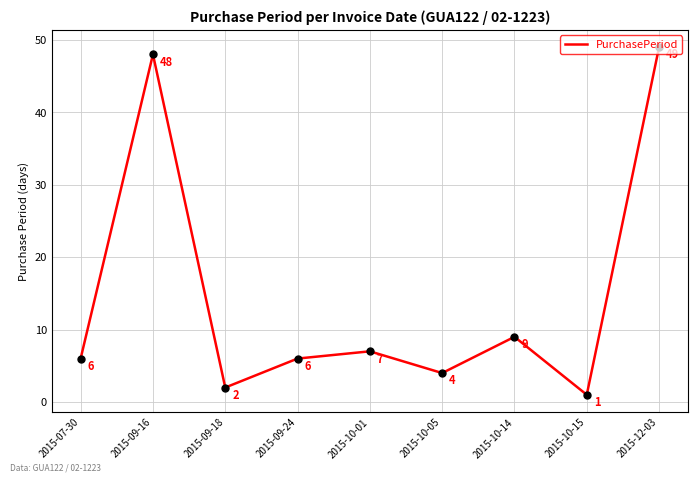

What is the ratio of the value at 2015-10-15 to the value at 2015-10-14?

0.1